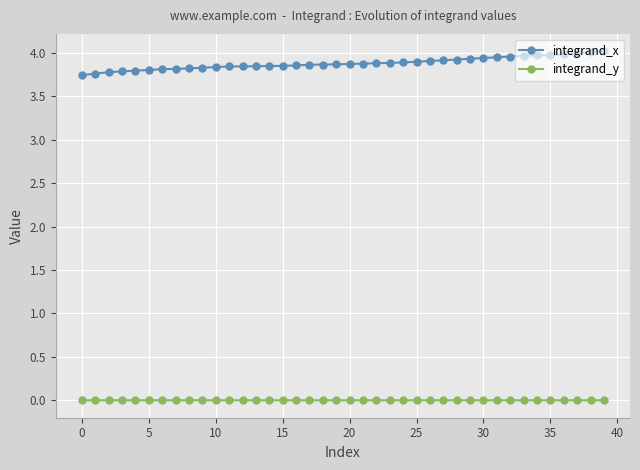

True or false: integrand_y has more than 1 interior local peaks.

True